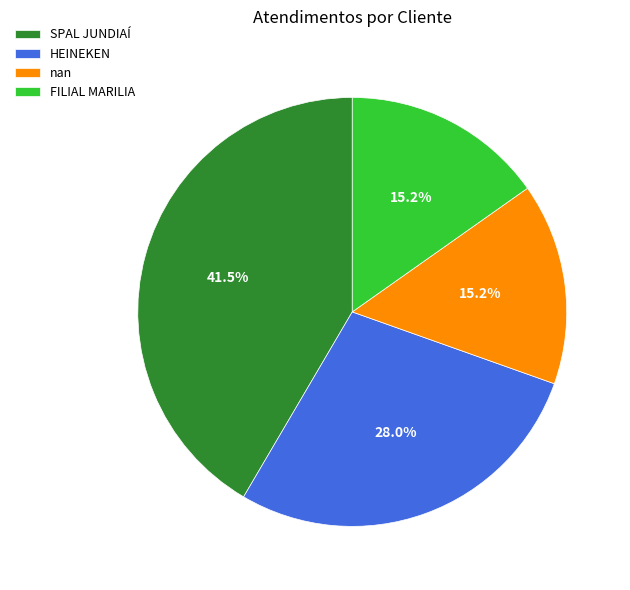

Does any single category account for the majority?

No